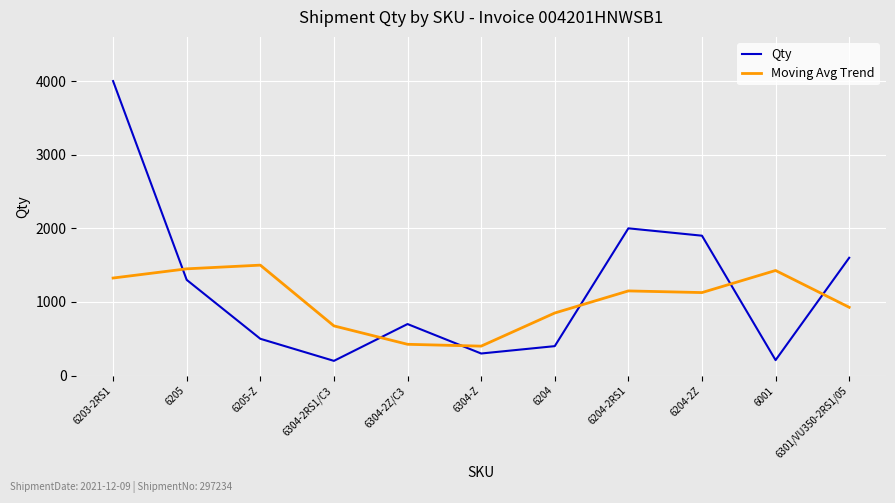

True or false: Qty and Moving Avg Trend intersect in this chart.

True